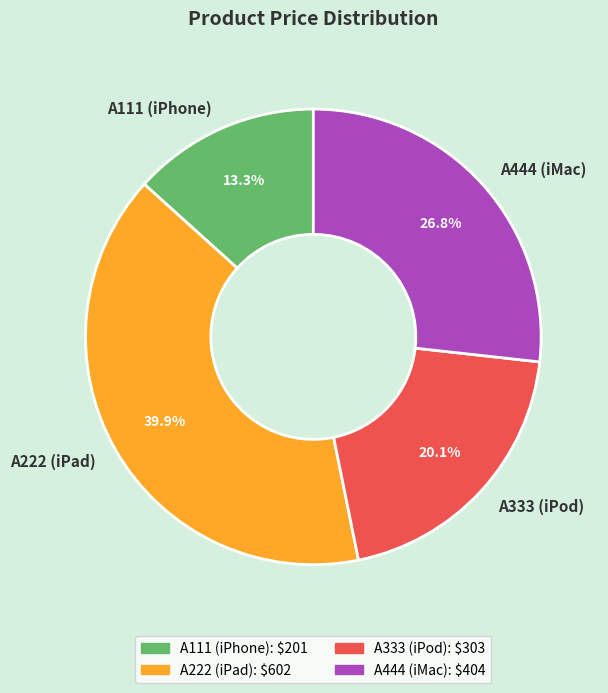

Count the number of slices in the pie.

4